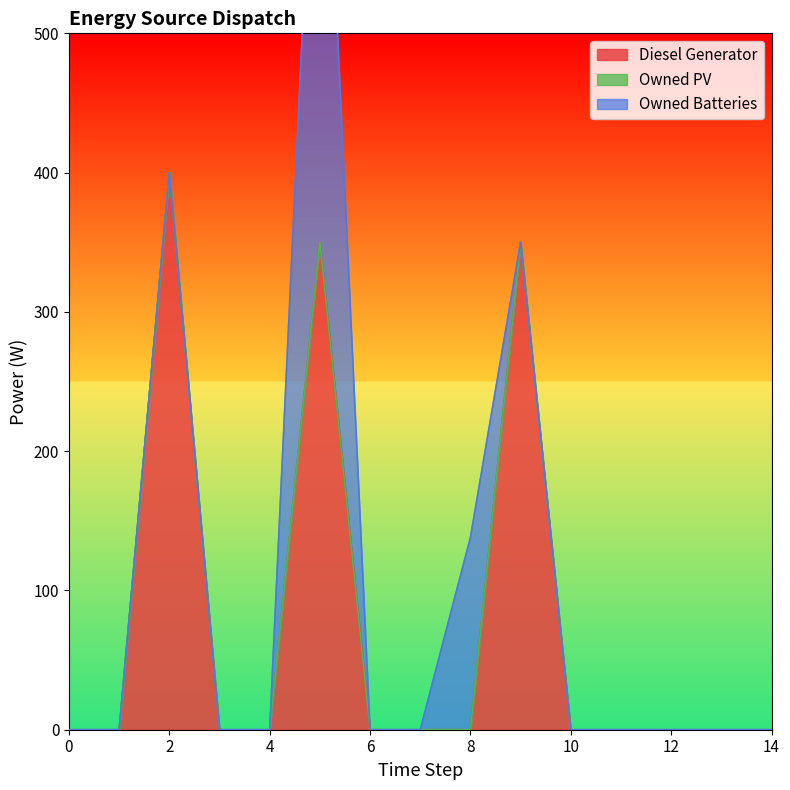

How many distinct data groups are displayed?

3